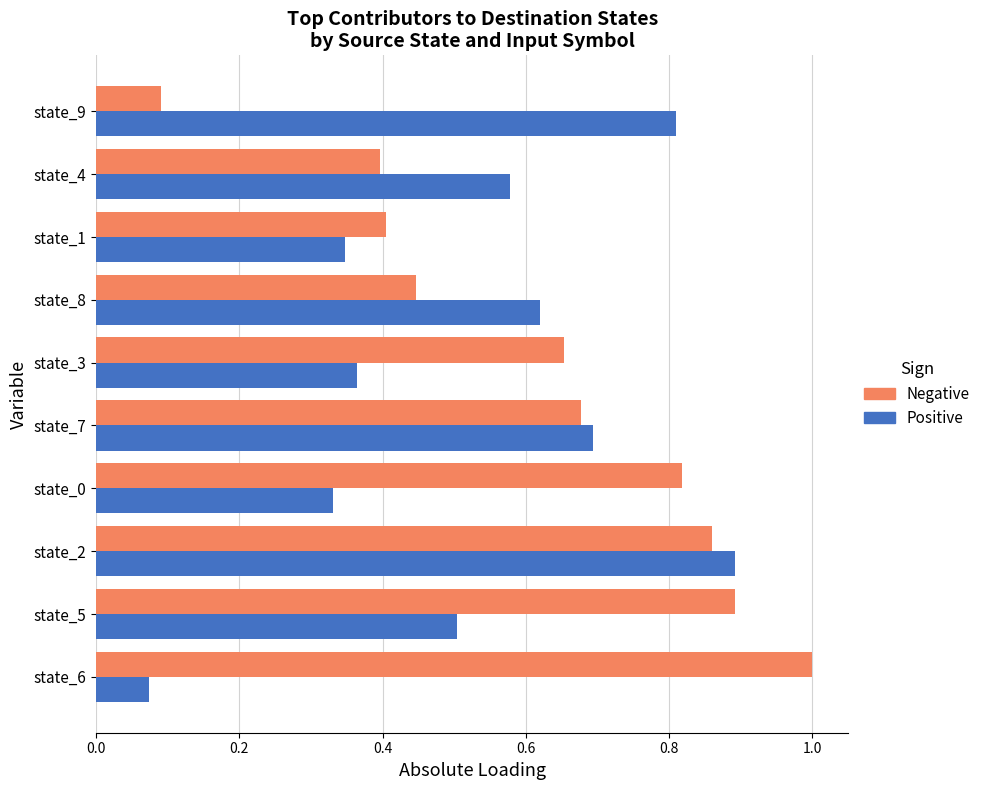

Which series has the widest spread of values?

Negative